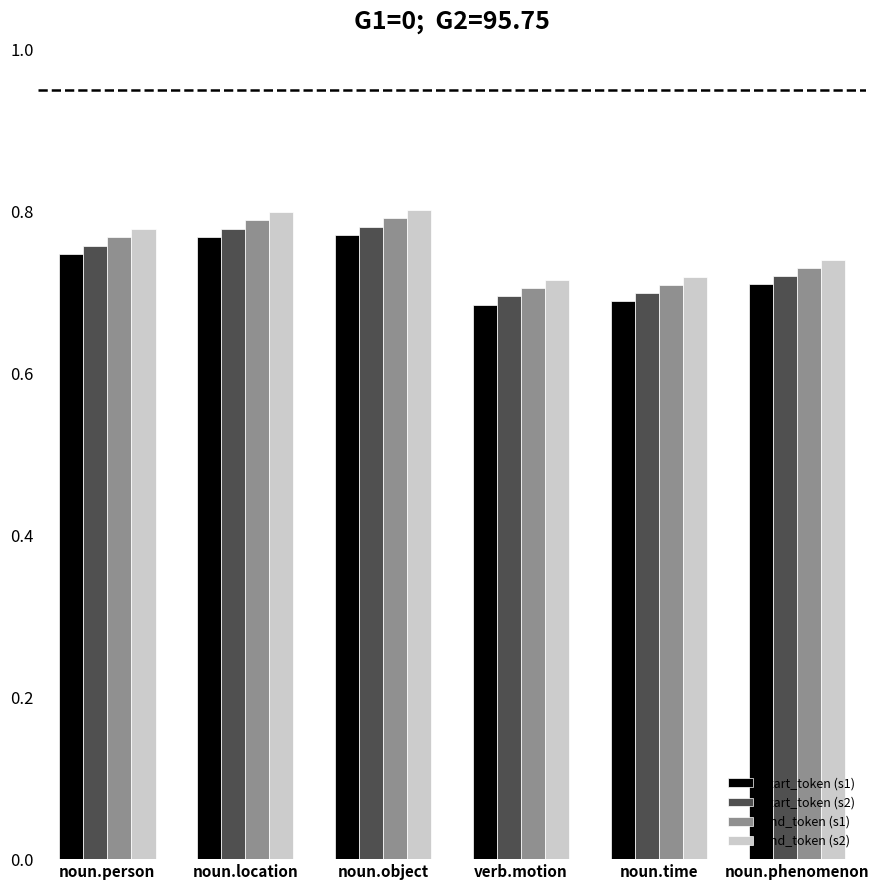

Rank the series by their average value, from lowest to highest.

start_token (s1), start_token (s2), end_token (s1), end_token (s2)